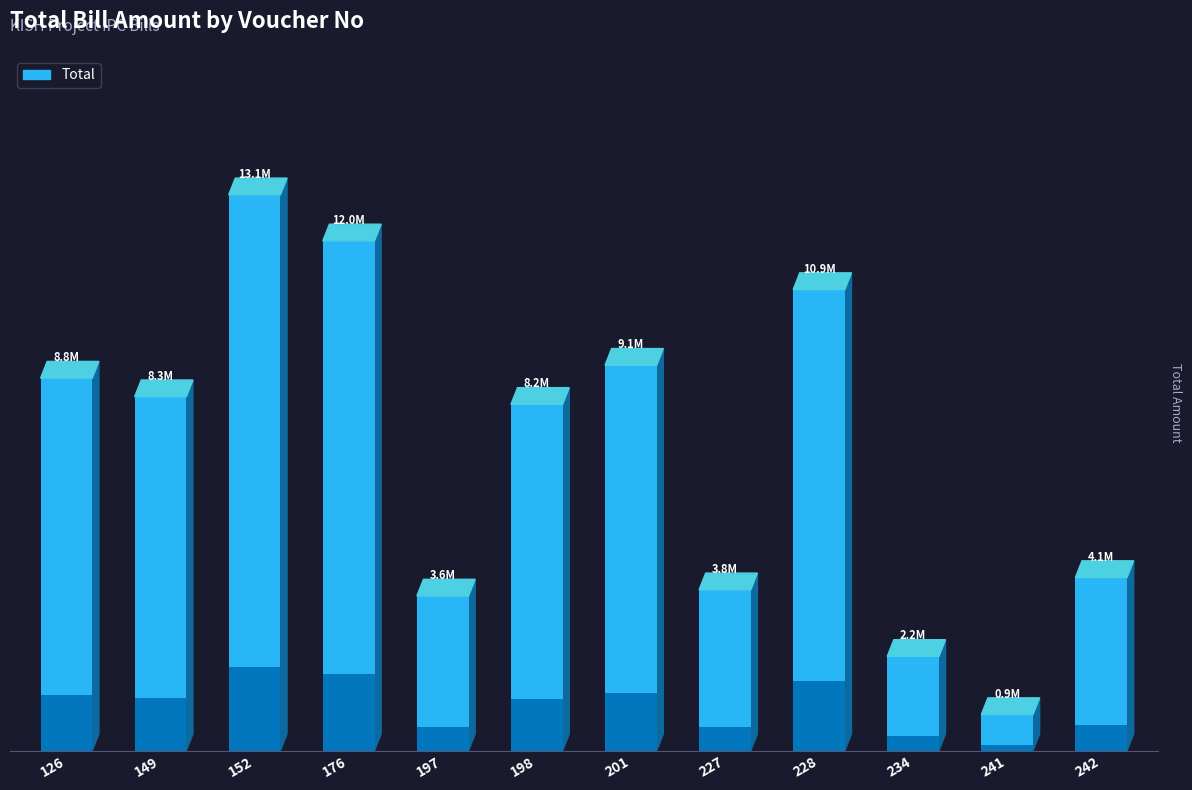

At which label does the data first exceed 8347590?

126